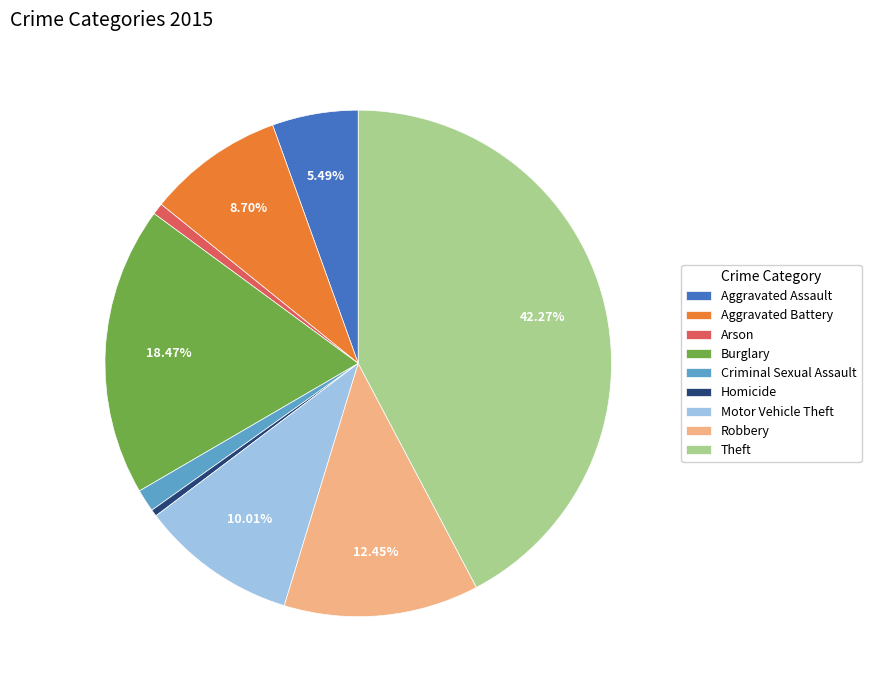

The Burglary slice represents 32% of the pie. True or false?

False